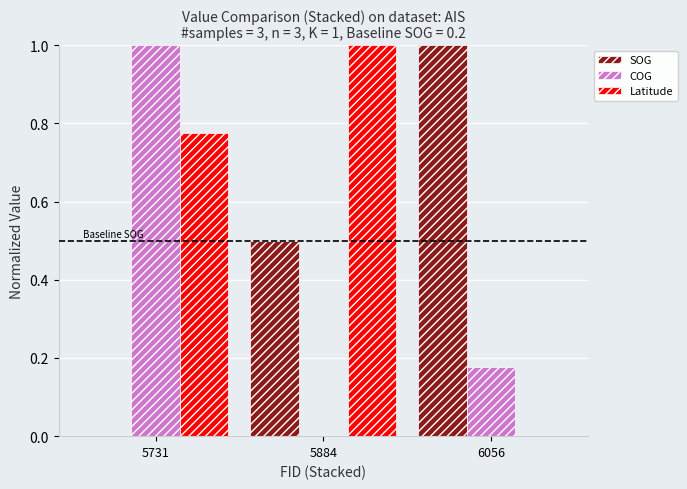

What is the sum of the Latitude values at 5731 and 5884?

1.8